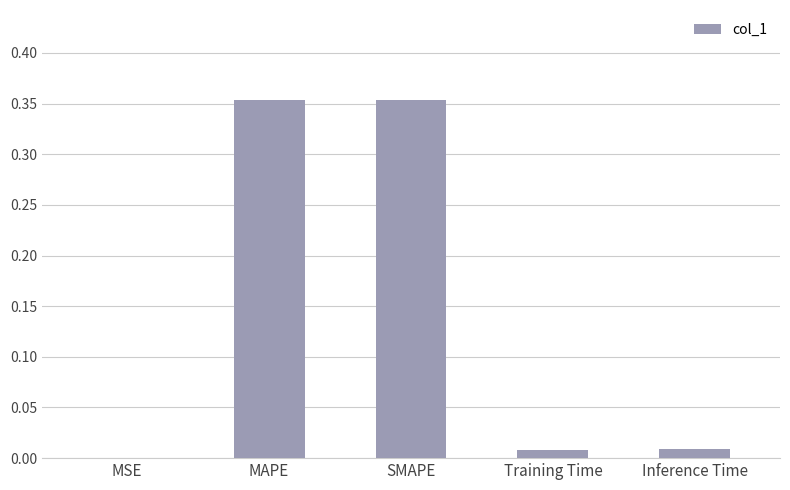

Between Inference Time and SMAPE, which is larger?

SMAPE